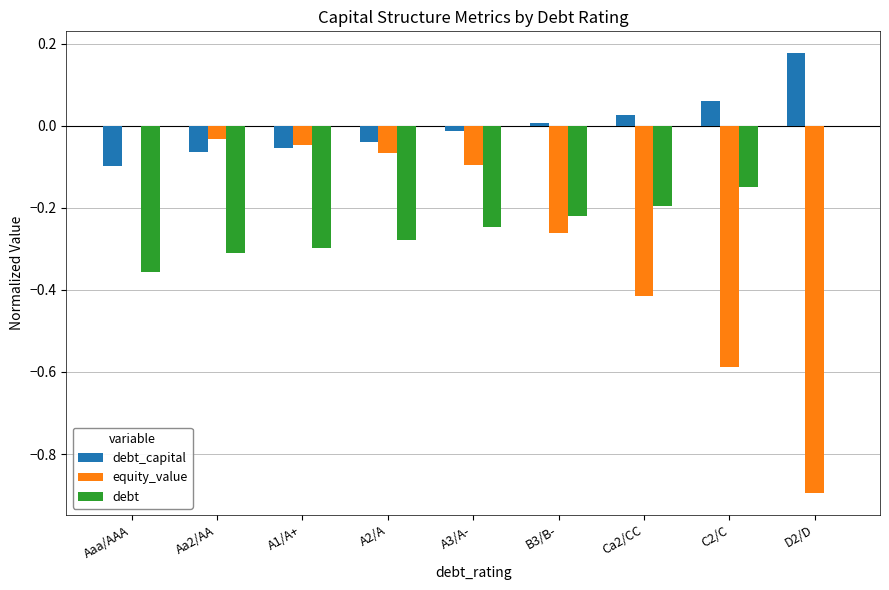

The equity_value series shows -0.7 at Ca2/CC. True or false?

False